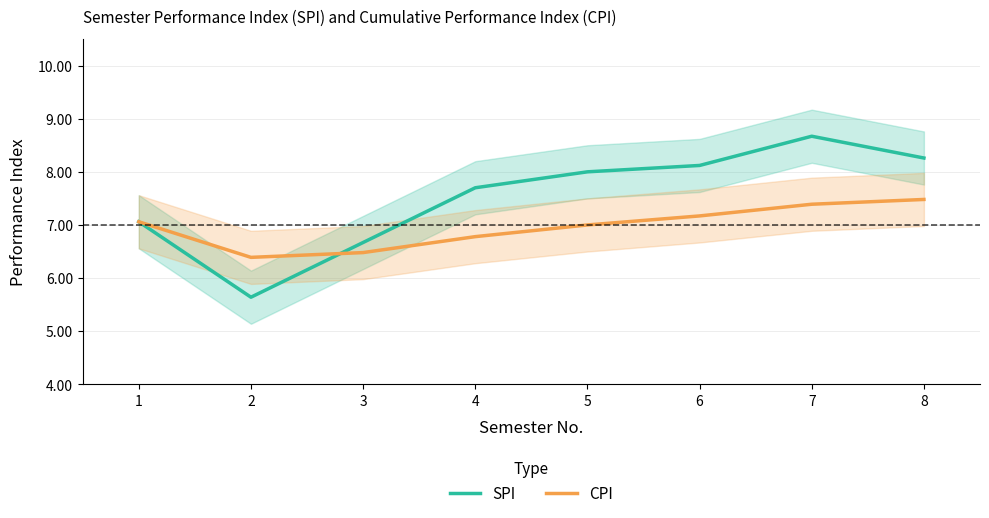

How many values in the SPI series are below 8?

4